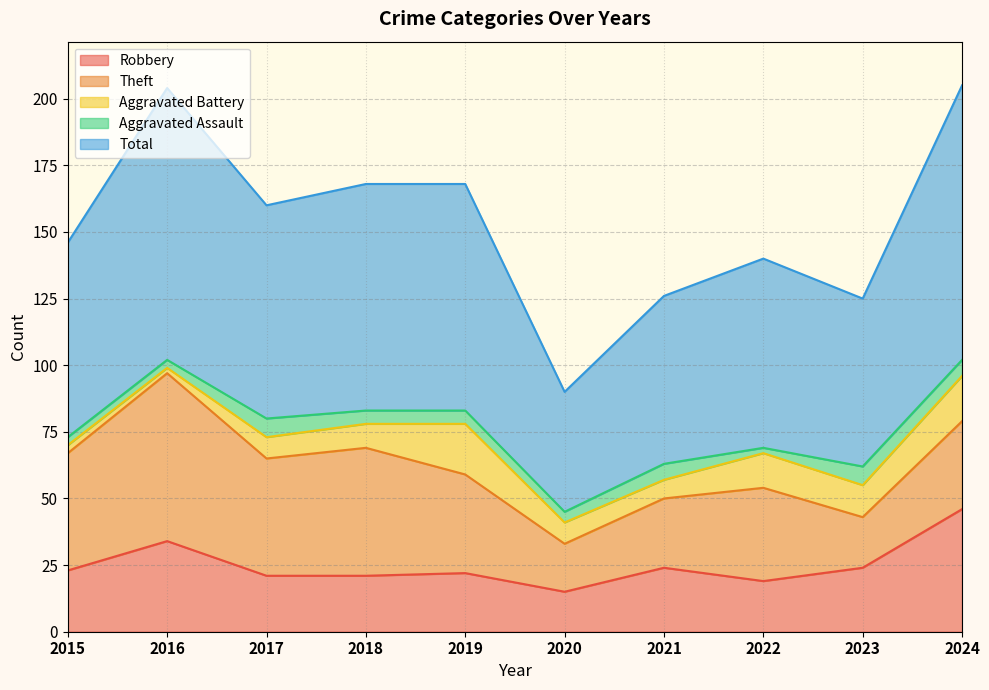

Which series has the largest total across all categories?

Total